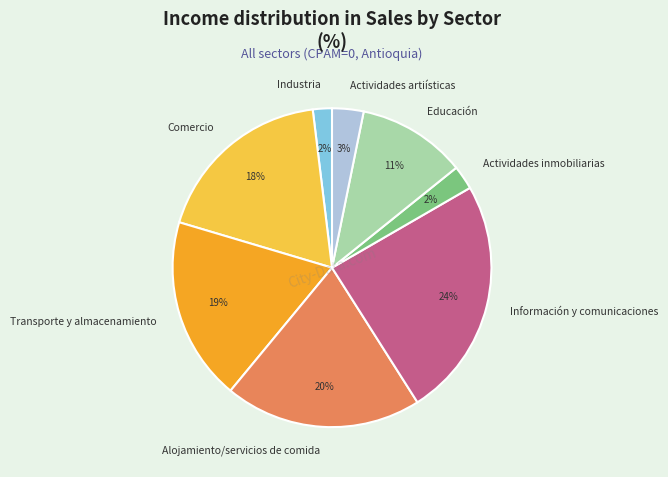

Is the sum of Actividades inmobiliarias and Información y comunicaciones greater than half?

No